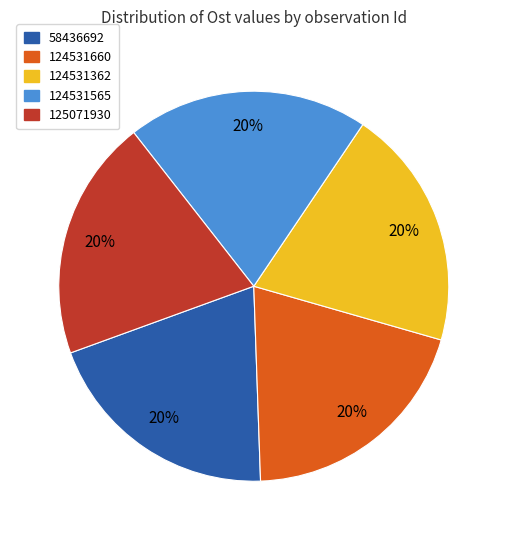

How many segments does this pie chart have?

5